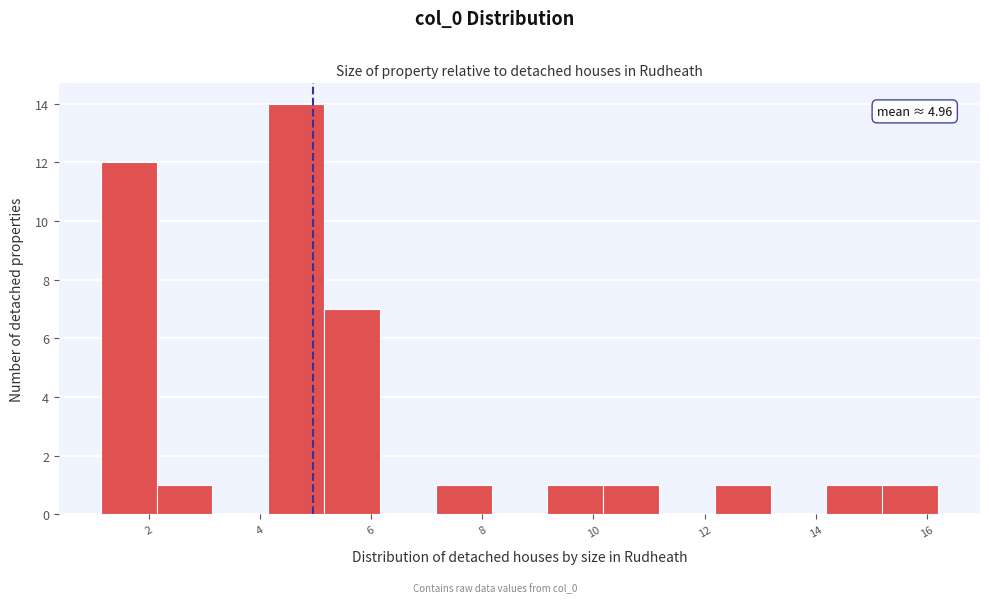

Which range on the x-axis has the tallest bar?

4.2 to 5.2